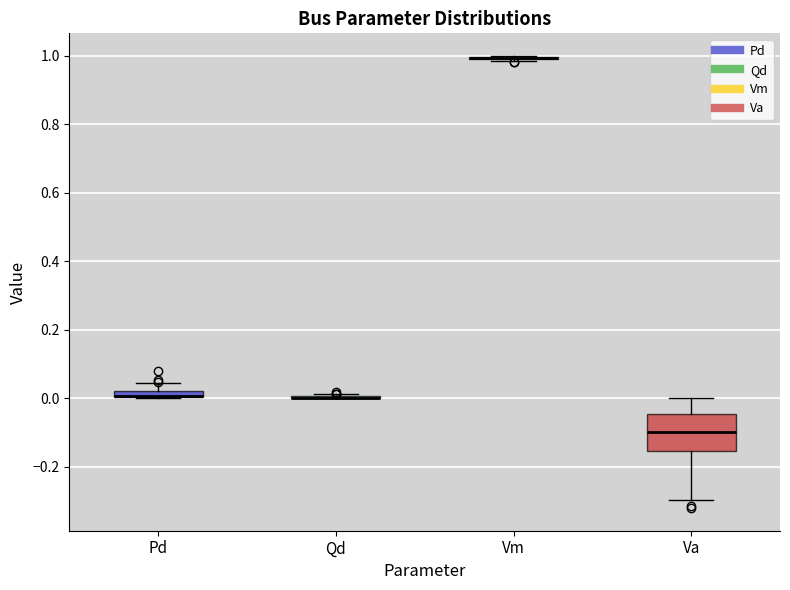

Which box is the tallest, from its lower edge to its upper edge?

Va